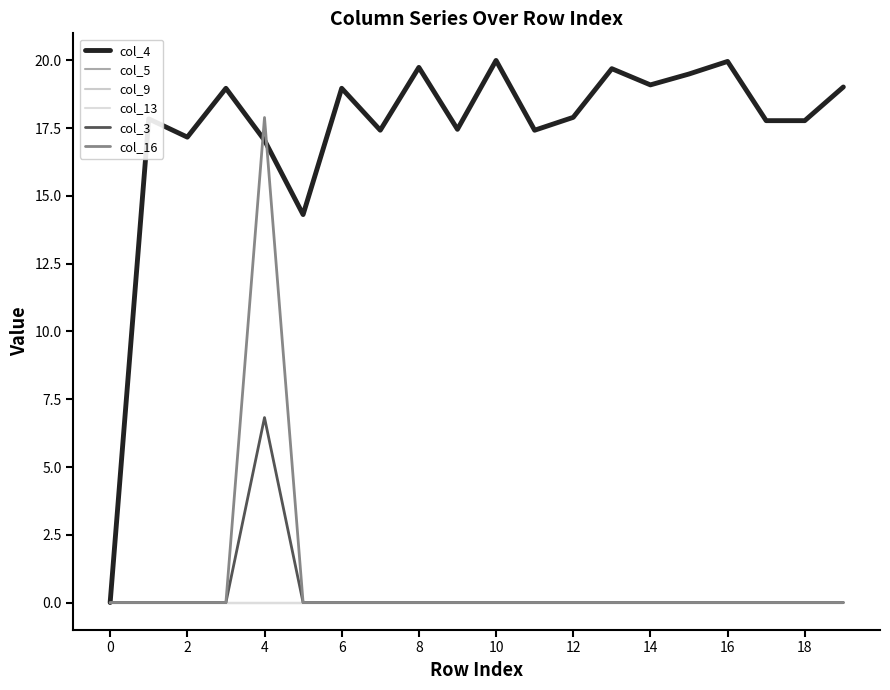

True or false: col_3 and col_5 cross at least once.

False